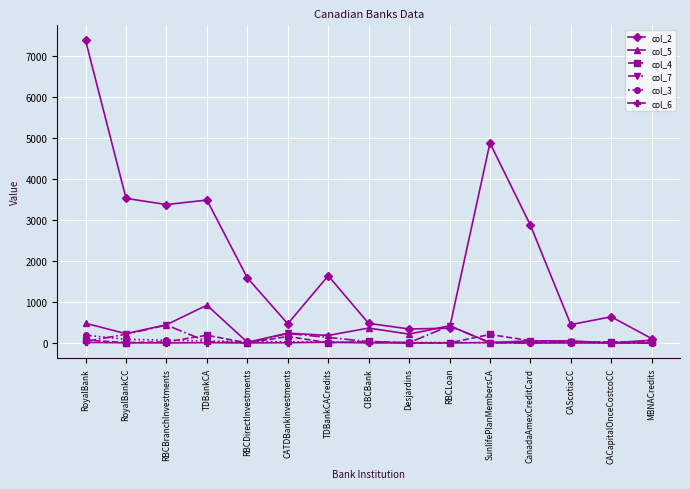

At which category is the sum across all series the highest?

RoyalBank